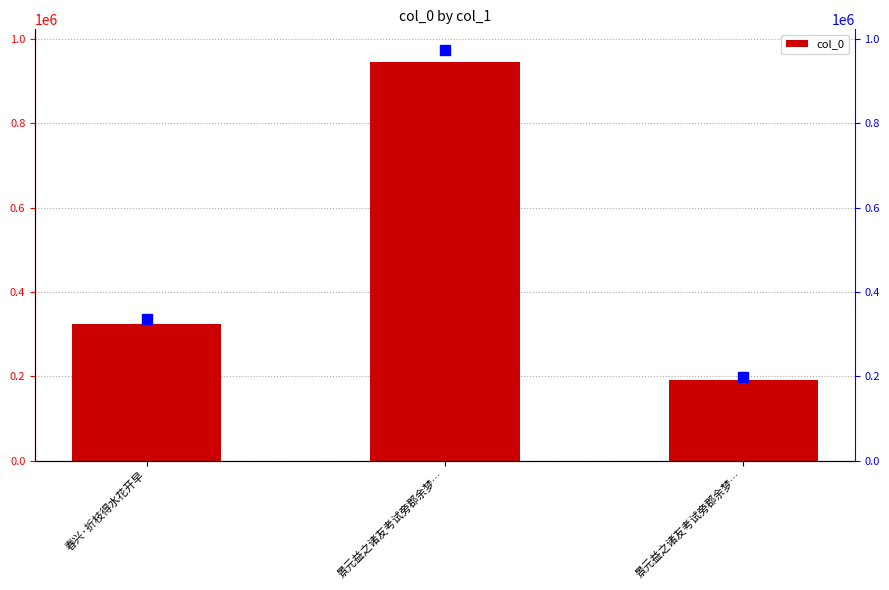

The chart shows a value of 290953 at 景元益之诸友考试旁郡余梦…. True or false?

False